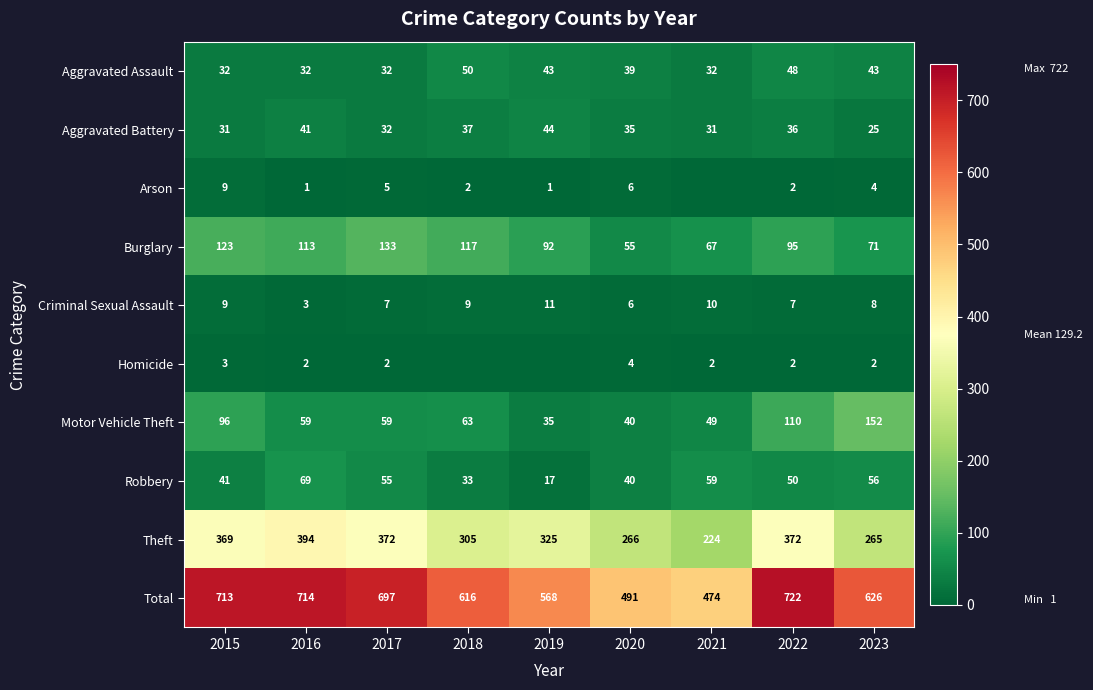

What is the sum of the Criminal Sexual Assault values at 2018 and 2016?

12